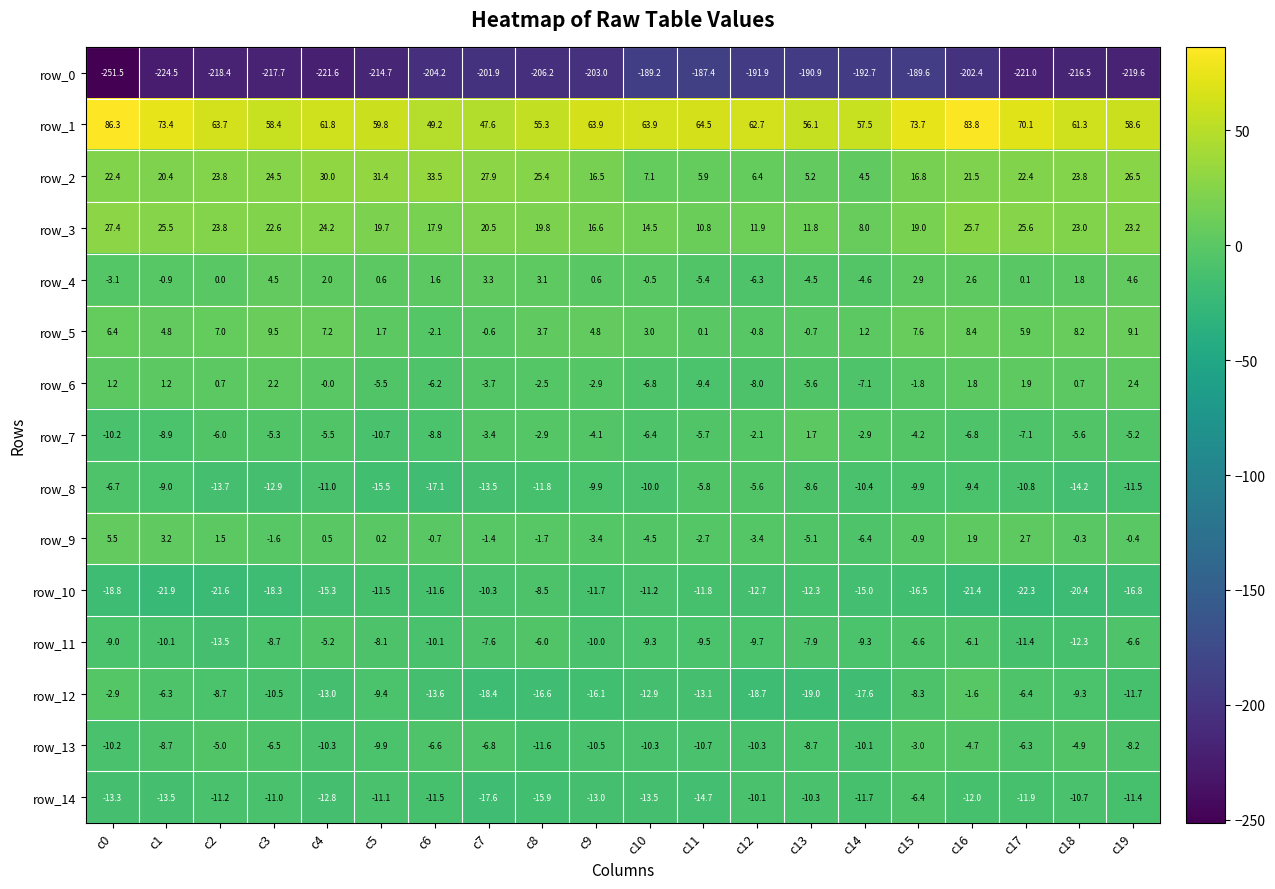

How many values in the row_5 series exceed 4?

11